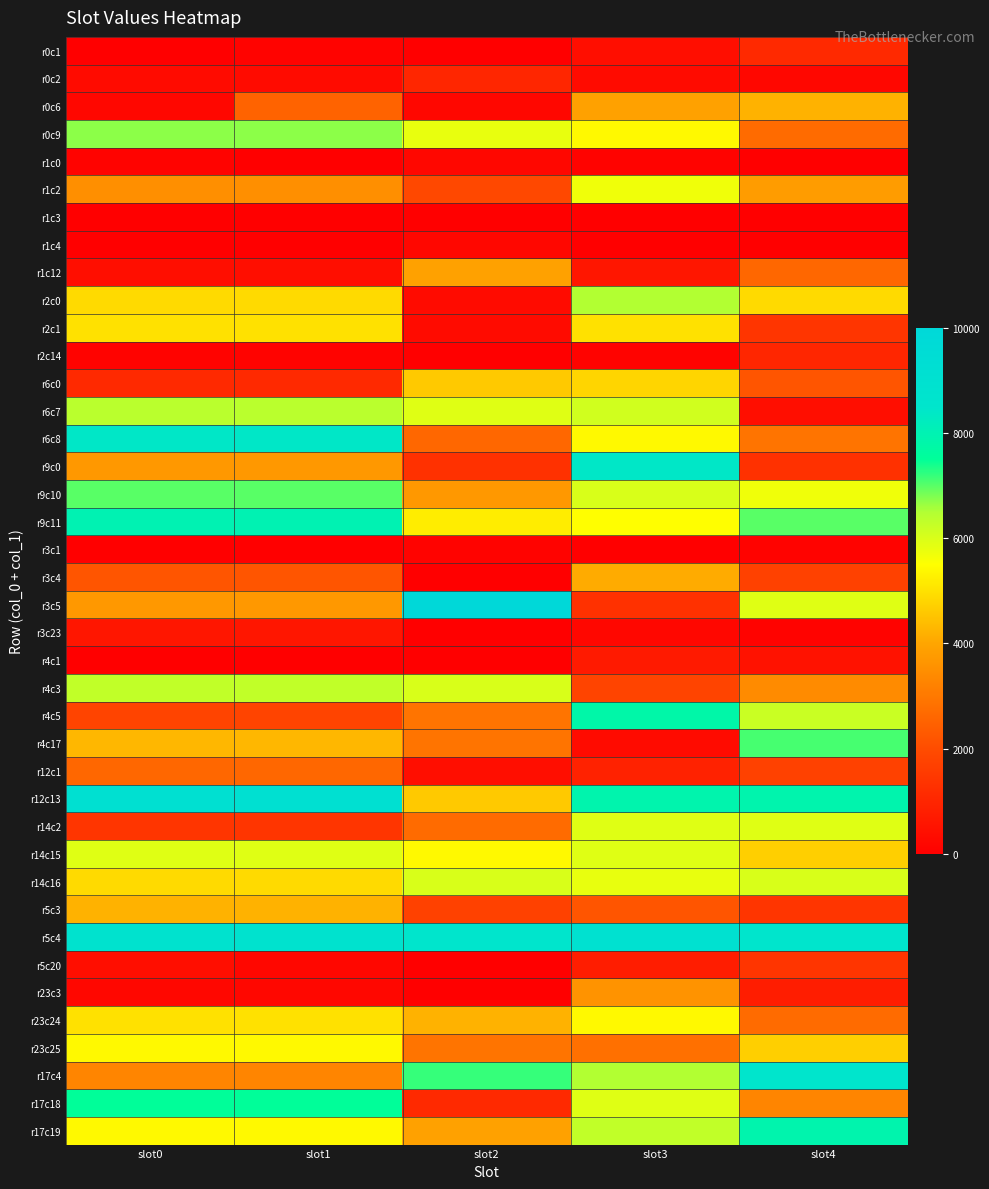

Rank the series by their maximum value, from highest to lowest.

r3c5, r12c13, r5c4, r17c4, r6c8, r9c0, r9c11, r17c19, r4c5, r17c18, r4c17, r9c10, r0c9, r2c0, r6c7, r4c3, r14c16, r14c2, r14c15, r1c2, r23c24, r23c25, r2c1, r6c0, r0c6, r5c3, r3c4, r1c12, r23c3, r12c1, r5c20, r0c1, r0c2, r2c14, r4c1, r3c23, r1c0, r1c4, r3c1, r1c3